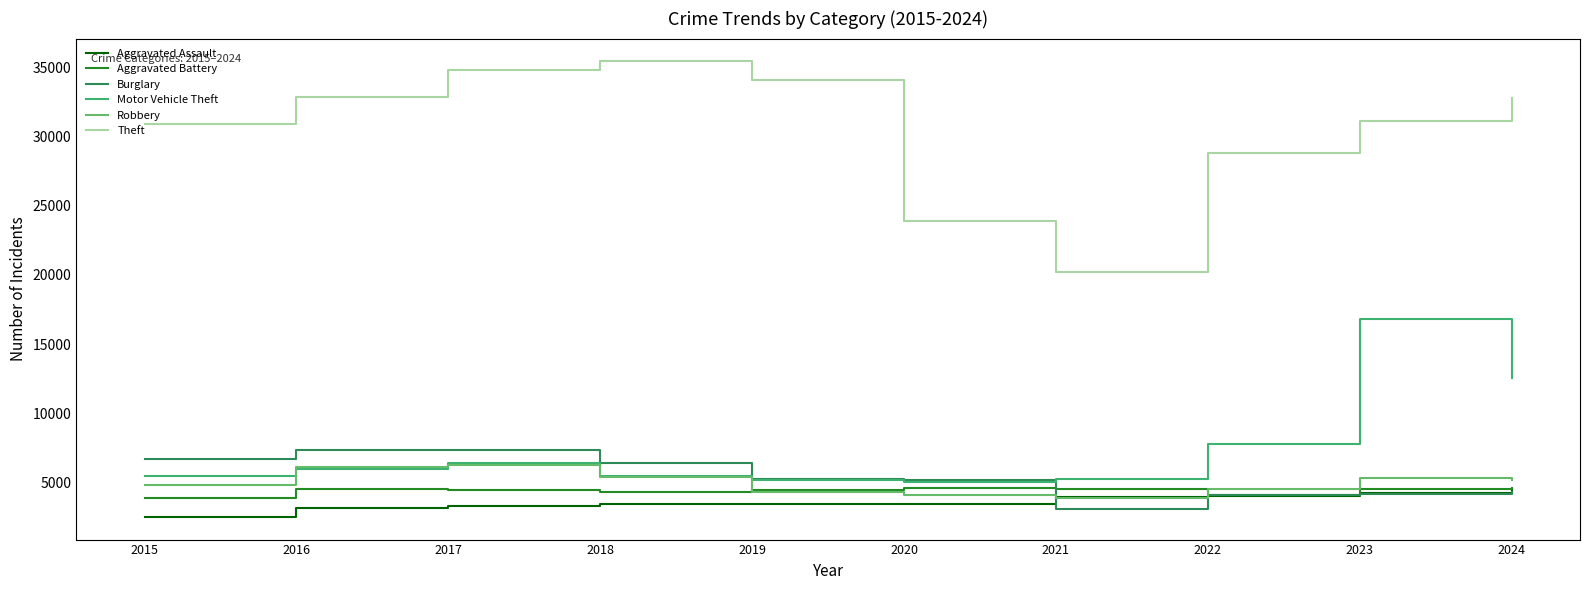

Which category has the highest value across all series?

2018